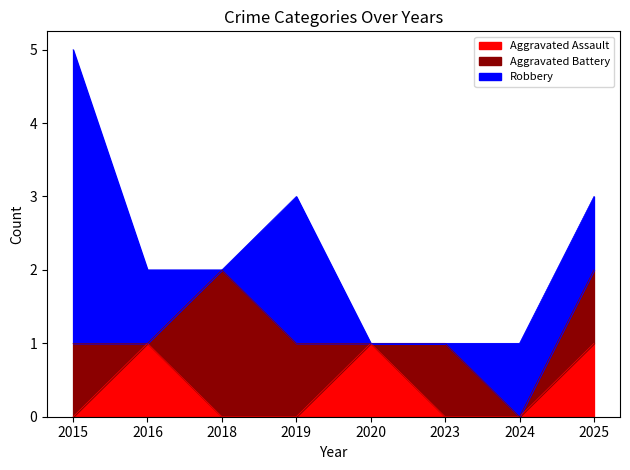

Reading right to left, what are all the values shown in this chart?

Aggravated Assault: 1	0	0	1	0	0	1	0
Aggravated Battery: 1	0	1	0	1	2	0	1
Robbery: 1	1	0	0	2	0	1	4